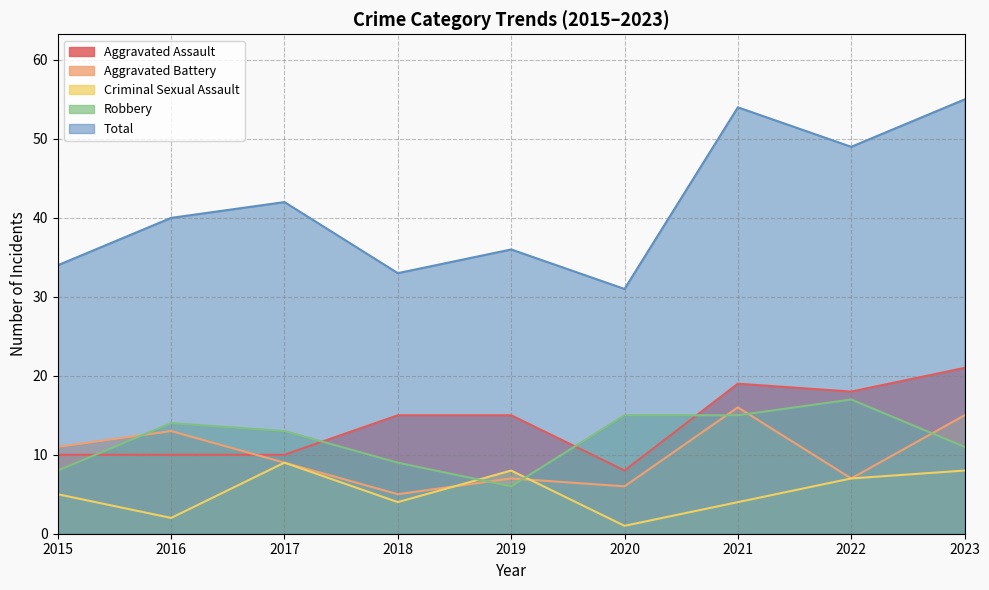

True or false: Criminal Sexual Assault and Aggravated Assault intersect in this chart.

False